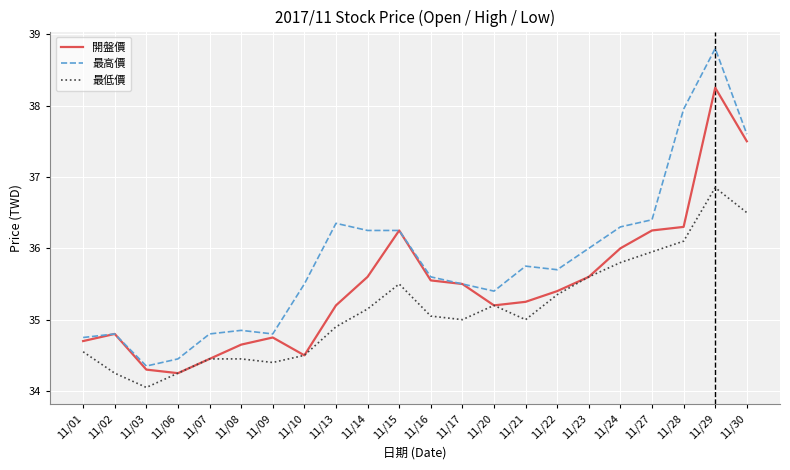

True or false: 最低價 and 最高價 cross at least once.

False